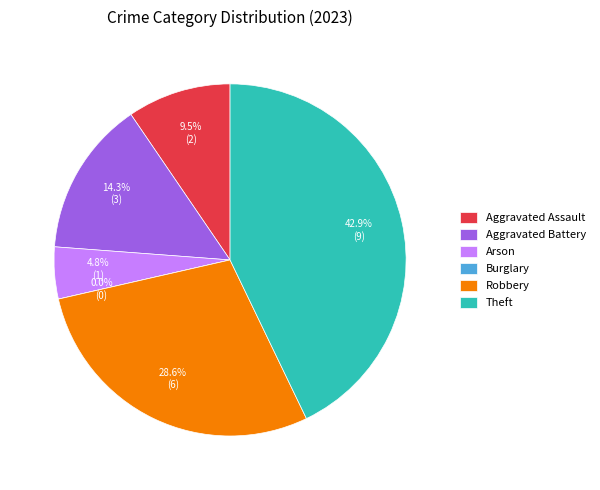

To the nearest percent, what is the average slice percentage?

17%